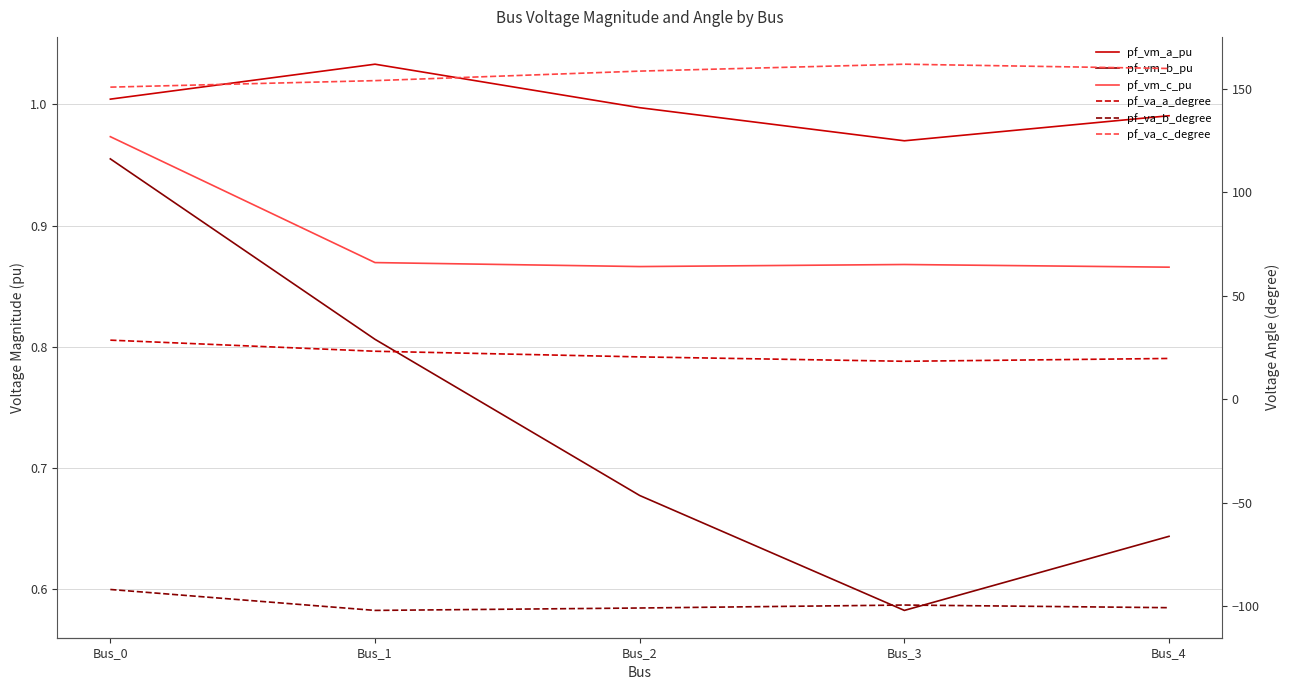

At Bus_4, list the series in order from smallest to largest.

pf_va_b_degree, pf_vm_b_pu, pf_vm_c_pu, pf_vm_a_pu, pf_va_a_degree, pf_va_c_degree